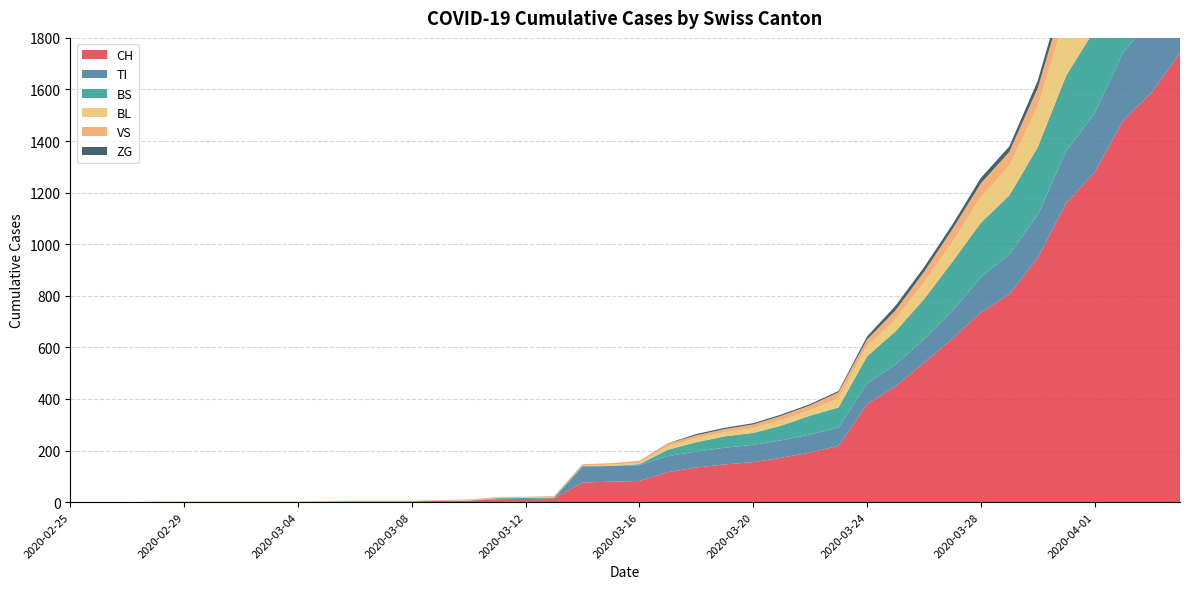

Reading right to left, transcribe all the data shown in this chart.

CH: 1742	1588	1480	1279	1160	948	806	736	634	540	449	380	218	192	172	155	146	134	116	82	79	76	14	12	11	6	5	3	3	3	2	0	0	0	0	0	0	0	0	0
TI: 314	287	263	229	202	165	155	136	107	91	85	80	71	70	68	67	65	62	62	61	61	61	0	0	0	0	0	0	0	0	0	0	0	0	0	0	0	0	0	0
BS: 434	397	350	323	292	263	228	211	191	155	128	105	78	73	57	46	44	36	25	4	0	4	4	4	4	0	0	0	0	0	0	0	0	0	0	0	0	0	0	0
BL: 298	266	262	249	242	158	115	100	76	65	46	40	35	21	21	18	16	16	13	5	5	0	0	2	2	2	1	0	0	0	0	0	0	0	0	0	0	0	0	0
VS: 112	109	104	96	81	71	54	53	50	41	35	25	24	19	17	15	12	11	11	8	6	6	5	3	3	2	2	2	2	2	2	2	2	2	2	2	2	0	0	0
ZG: 46	44	41	40	39	29	21	21	18	18	18	12	5	5	5	5	5	5	1	0	0	0	0	0	0	0	0	0	0	0	0	0	0	0	0	0	0	0	0	0